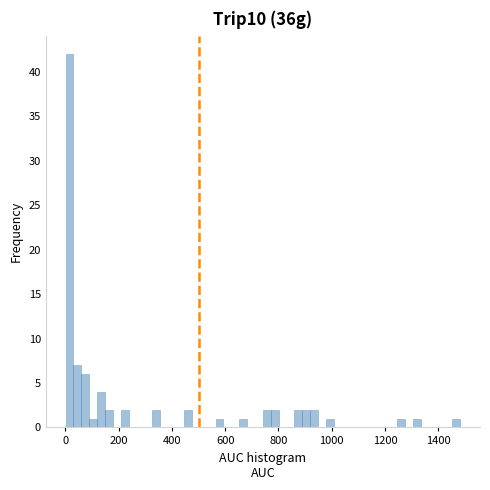

Around what value on the x-axis is the tallest bar? Give the approximate position of its centre, as read against the axis.

20